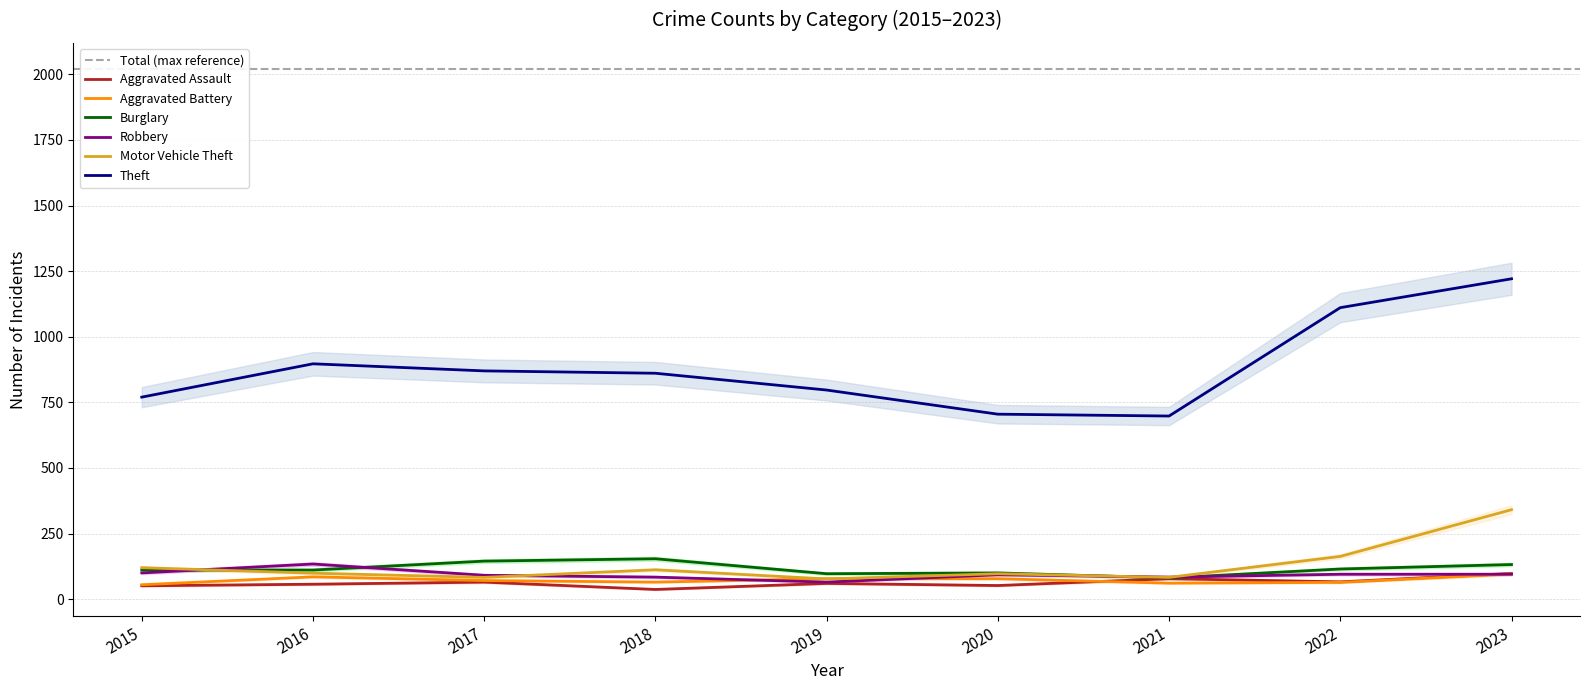

Where is the first local minimum for Theft?

2021